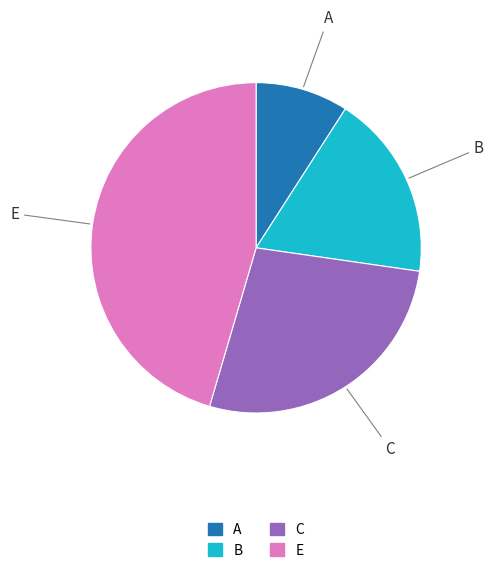

The B slice represents 18% of the pie. True or false?

True